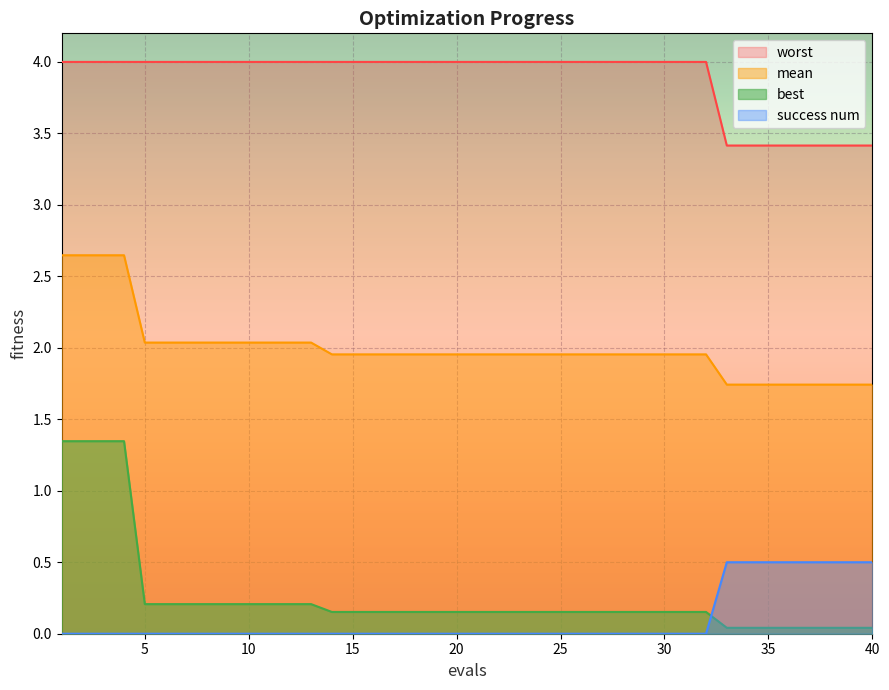

Is it true that success num equals 0.0 at 25?

True